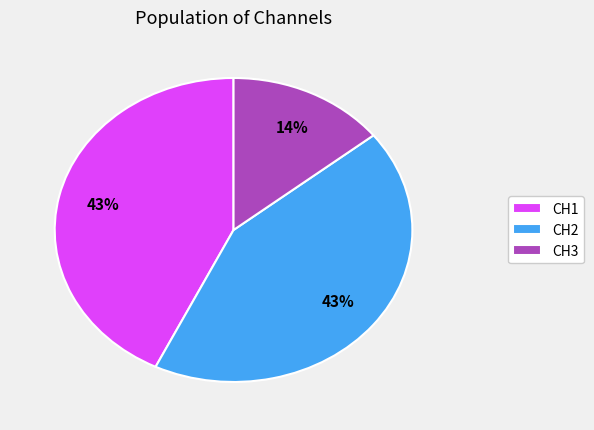

Count the number of slices in the pie.

3